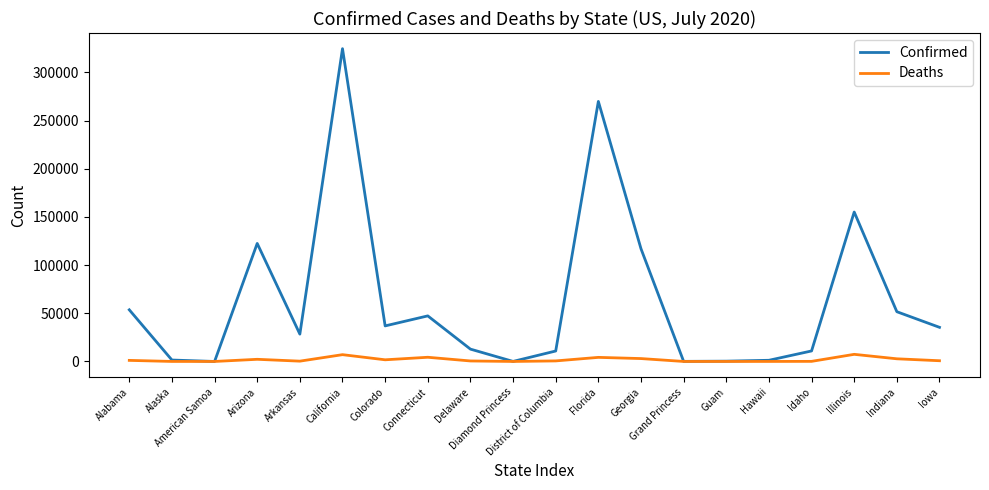

List the series in order of their peak value, highest first.

Confirmed, Deaths